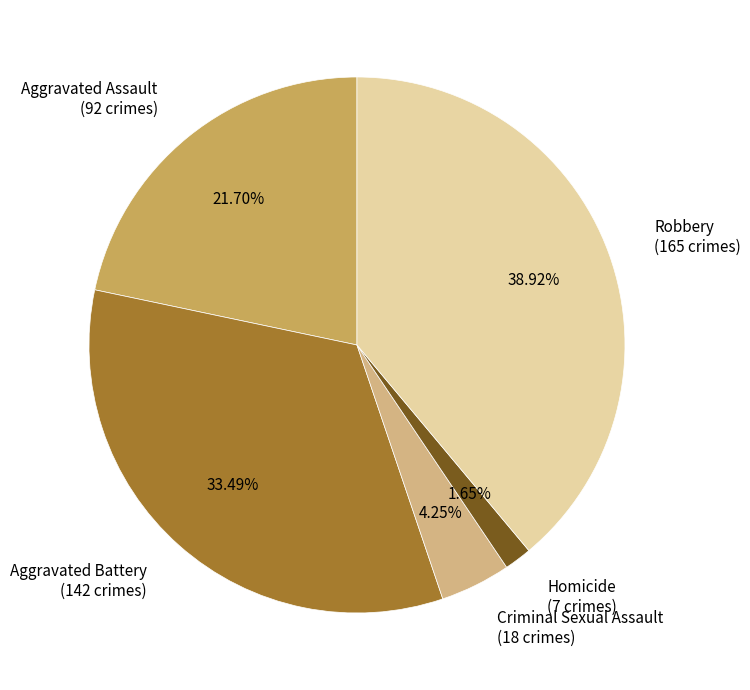

Rank the categories by value from lowest to highest.

Homicide, Criminal Sexual Assault, Aggravated Assault, Aggravated Battery, Robbery